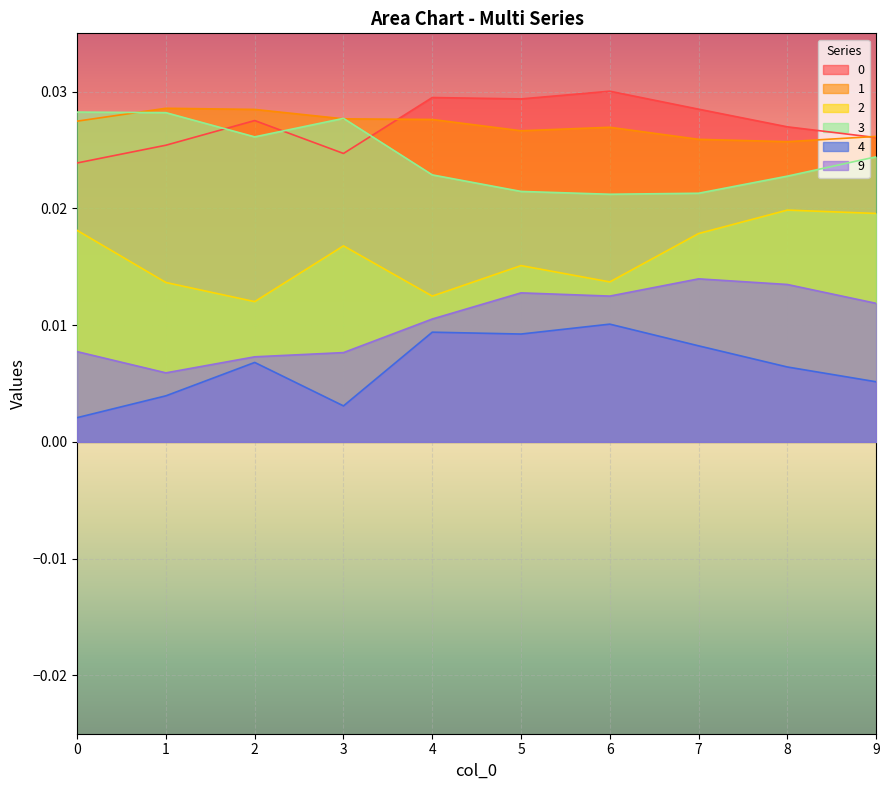

List the labels in order of 3 value, smallest first.

6, 7, 5, 8, 4, 9, 2, 3, 1, 0